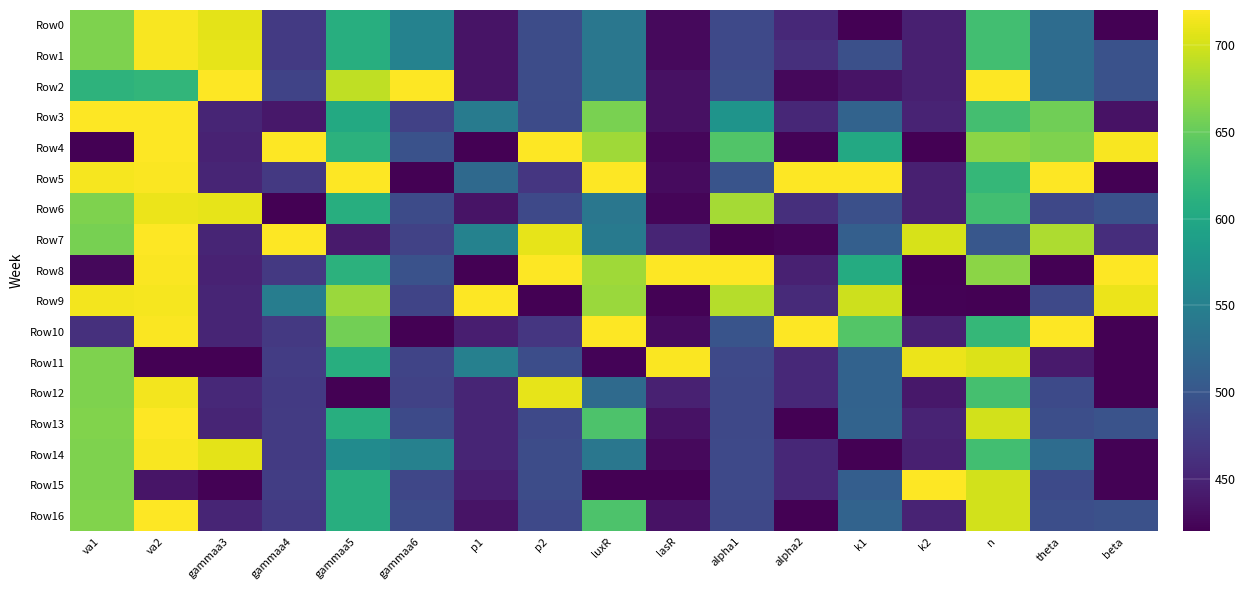

Reading left to right, list all the values displayed in this chart.

Row0: va1=661.8	va2=716.9	gammaa3=708.1	gammaa4=471.1	gammaa5=608.6	gammaa6=552.7	p1=435.8	p2=490.3	luxR=538.4	lasR=427.8	alpha1=486.4	alpha2=454.5	k1=420.0	k2=446.2	n=629.6	theta=526.5	beta=420.0
Row1: va1=661.8	va2=716.9	gammaa3=708.4	gammaa4=471.1	gammaa5=608.6	gammaa6=552.7	p1=435.7	p2=490.3	luxR=538.4	lasR=427.8	alpha1=486.5	alpha2=460.3	k1=493.5	k2=446.1	n=629.6	theta=525.5	beta=496.1
Row2: va1=613.4	va2=616.9	gammaa3=720.0	gammaa4=480.4	gammaa5=691.6	gammaa6=720.0	p1=435.9	p2=490.3	luxR=538.4	lasR=433.0	alpha1=489.7	alpha2=426.0	k1=435.3	k2=446.1	n=720.0	theta=525.3	beta=496.1
Row3: va1=720.0	va2=719.7	gammaa3=450.8	gammaa4=439.3	gammaa5=601.8	gammaa6=478.4	p1=545.3	p2=488.0	luxR=659.2	lasR=434.0	alpha1=575.2	alpha2=452.9	k1=515.3	k2=449.7	n=630.7	theta=654.9	beta=435.1
Row4: va1=420.0	va2=718.9	gammaa3=448.9	gammaa4=719.0	gammaa5=612.8	gammaa6=496.0	p1=420.0	p2=719.6	luxR=677.1	lasR=425.0	alpha1=639.0	alpha2=423.4	k1=601.0	k2=420.0	n=668.3	theta=661.8	beta=717.5
Row5: va1=715.5	va2=718.8	gammaa3=450.8	gammaa4=469.4	gammaa5=720.0	gammaa6=420.0	p1=522.7	p2=467.6	luxR=720.0	lasR=428.5	alpha1=497.5	alpha2=720.0	k1=720.0	k2=446.5	n=620.0	theta=720.0	beta=420.1
Row6: va1=661.8	va2=711.4	gammaa3=708.4	gammaa4=420.0	gammaa5=608.6	gammaa6=488.2	p1=435.7	p2=486.1	luxR=538.4	lasR=424.1	alpha1=679.8	alpha2=460.3	k1=493.5	k2=446.1	n=629.6	theta=484.8	beta=496.1
Row7: va1=658.1	va2=718.9	gammaa3=450.5	gammaa4=720.0	gammaa5=442.1	gammaa6=478.9	p1=553.5	p2=709.2	luxR=543.6	lasR=450.7	alpha1=420.0	alpha2=424.1	k1=510.5	k2=701.8	n=501.7	theta=683.4	beta=459.6
Row8: va1=427.0	va2=718.2	gammaa3=448.9	gammaa4=470.1	gammaa5=612.8	gammaa6=496.0	p1=420.0	p2=720.0	luxR=677.1	lasR=720.0	alpha1=720.0	alpha2=447.5	k1=604.9	k2=420.0	n=668.3	theta=420.0	beta=720.0
Row9: va1=714.5	va2=715.5	gammaa3=450.8	gammaa4=547.7	gammaa5=674.7	gammaa6=481.6	p1=720.0	p2=420.0	luxR=674.9	lasR=421.7	alpha1=686.9	alpha2=455.4	k1=696.9	k2=422.0	n=420.0	theta=486.3	beta=710.8
Row10: va1=461.4	va2=718.8	gammaa3=450.8	gammaa4=469.4	gammaa5=655.8	gammaa6=420.0	p1=445.2	p2=467.6	luxR=720.0	lasR=428.5	alpha1=497.5	alpha2=720.0	k1=639.6	k2=446.5	n=620.0	theta=720.0	beta=420.1
Row11: va1=661.8	va2=420.0	gammaa3=420.0	gammaa4=473.4	gammaa5=608.6	gammaa6=482.0	p1=551.0	p2=490.7	luxR=422.8	lasR=718.7	alpha1=486.4	alpha2=454.5	k1=514.1	k2=711.7	n=703.7	theta=442.1	beta=420.0
Row12: va1=661.8	va2=714.2	gammaa3=455.1	gammaa4=471.1	gammaa5=420.0	gammaa6=478.9	p1=450.8	p2=709.2	luxR=524.0	lasR=447.8	alpha1=485.3	alpha2=455.1	k1=514.5	k2=439.7	n=631.4	theta=487.3	beta=420.0
Row13: va1=663.1	va2=719.9	gammaa3=450.8	gammaa4=471.9	gammaa5=608.5	gammaa6=488.0	p1=451.1	p2=486.0	luxR=636.3	lasR=434.3	alpha1=484.9	alpha2=420.0	k1=515.4	k2=449.5	n=699.9	theta=492.0	beta=496.9
Row14: va1=661.8	va2=716.8	gammaa3=708.1	gammaa4=472.0	gammaa5=564.3	gammaa6=551.9	p1=451.1	p2=490.3	luxR=538.4	lasR=427.8	alpha1=486.4	alpha2=453.5	k1=420.0	k2=446.2	n=629.6	theta=526.0	beta=422.0
Row15: va1=661.8	va2=436.7	gammaa3=421.4	gammaa4=474.7	gammaa5=608.6	gammaa6=484.3	p1=444.8	p2=490.3	luxR=420.0	lasR=420.0	alpha1=486.4	alpha2=452.9	k1=509.4	k2=720.0	n=699.9	theta=487.9	beta=421.6
Row16: va1=663.1	va2=720.0	gammaa3=450.8	gammaa4=471.0	gammaa5=608.5	gammaa6=488.8	p1=435.8	p2=486.1	luxR=636.3	lasR=434.3	alpha1=484.9	alpha2=421.0	k1=515.4	k2=449.5	n=699.9	theta=492.5	beta=494.9